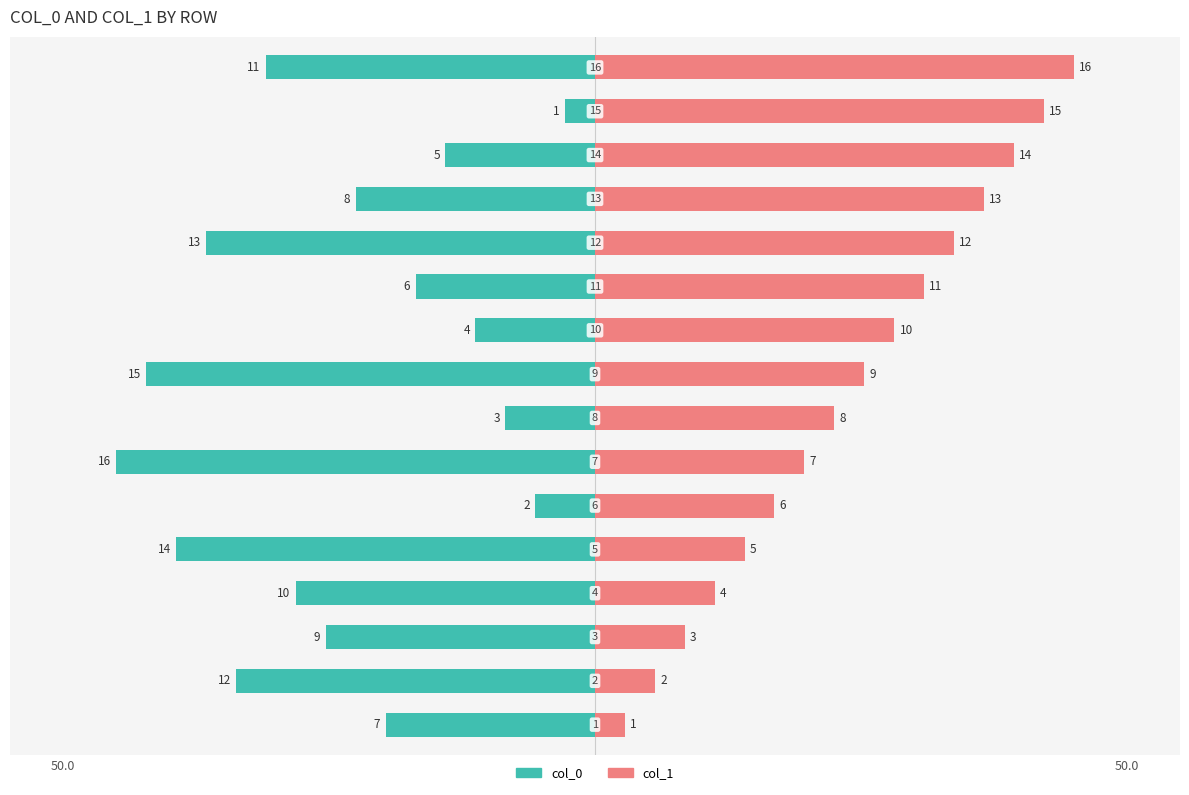

Reading left to right, transcribe all the data shown in this chart.

col_0: -19.7	-33.8	-25.3	-28.1	-39.4	-5.6	-45.0	-8.4	-42.2	-11.2	-16.9	-36.6	-22.5	-14.1	-2.8	-30.9
col_1: 2.8	5.6	8.4	11.2	14.1	16.9	19.7	22.5	25.3	28.1	30.9	33.8	36.6	39.4	42.2	45.0